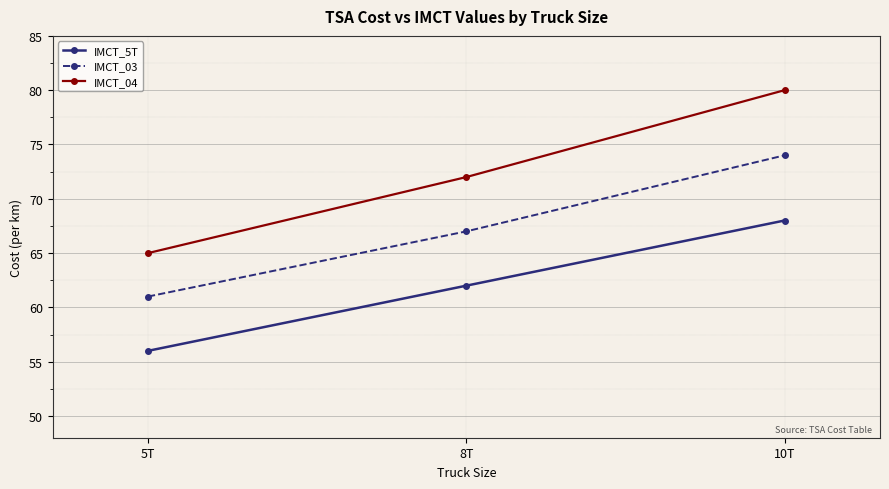

At which category is the sum across all series the highest?

10T